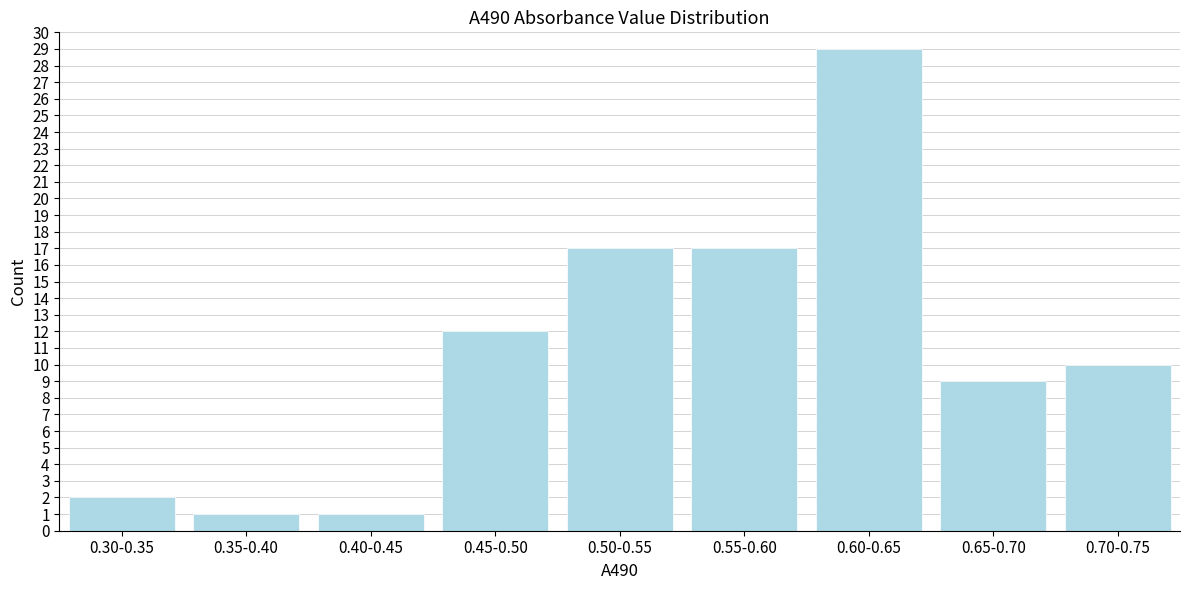

Reading left to right, transcribe all the data shown in this chart.

0.30-0.35=2	0.35-0.40=1	0.40-0.45=1	0.45-0.50=12	0.50-0.55=17	0.55-0.60=17	0.60-0.65=29	0.65-0.70=9	0.70-0.75=10